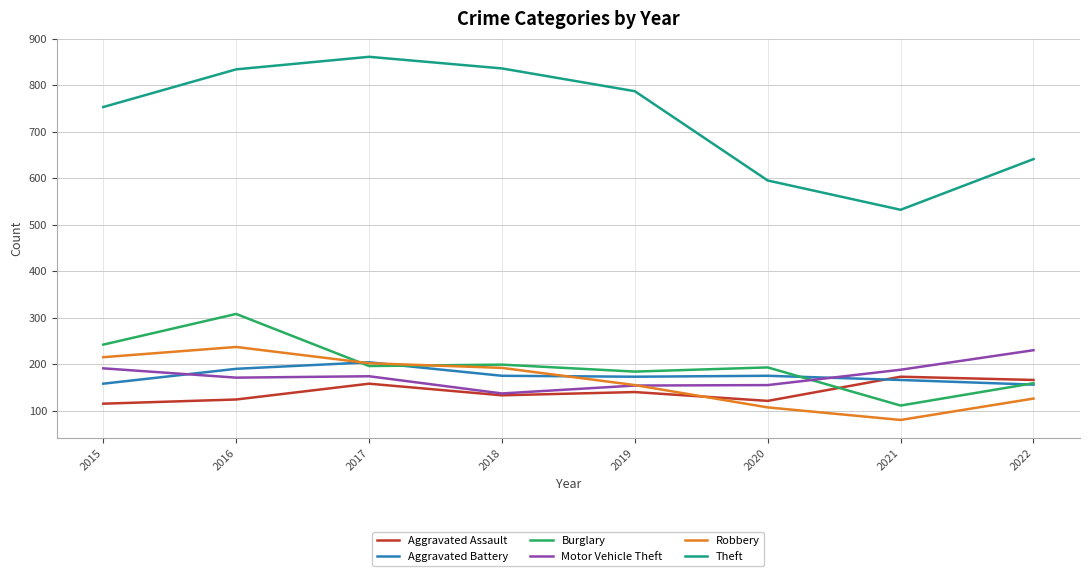

Is the value of Theft at 2020 greater than the value of Motor Vehicle Theft at 2020?

Yes